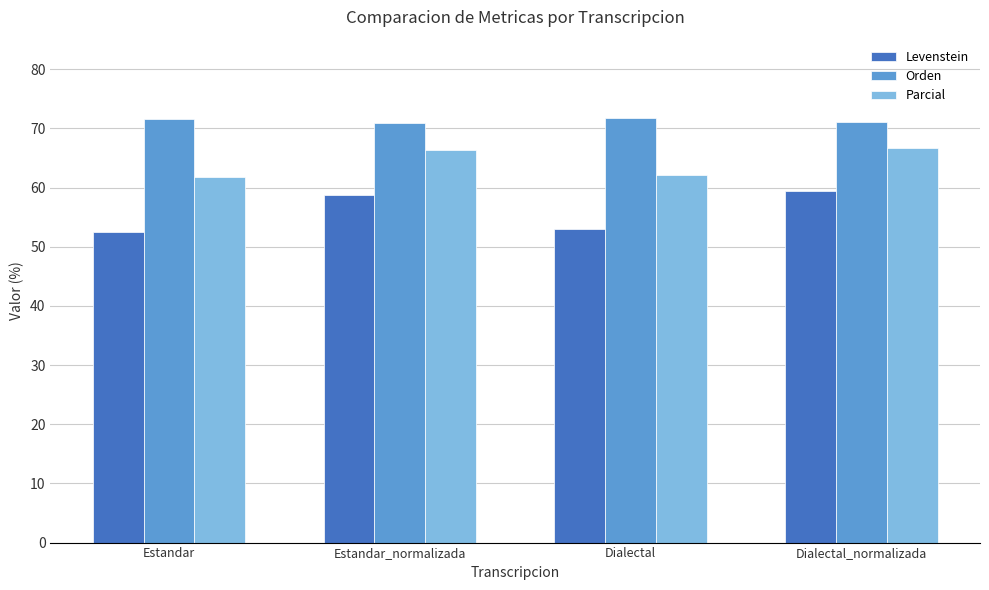

What is the label of the 3rd bar from the left?

Dialectal